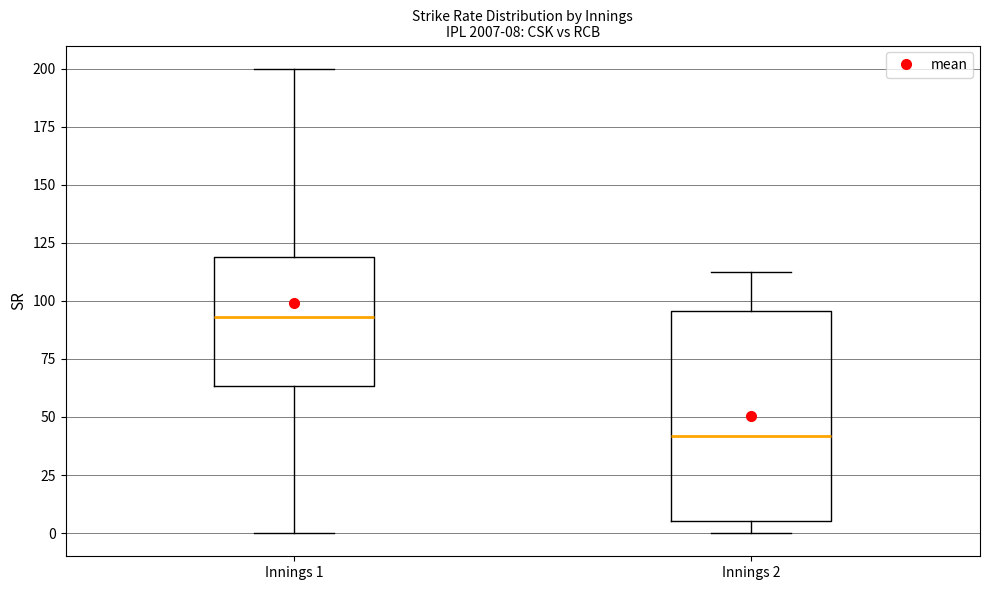

Which box's median line is the highest?

Innings 1